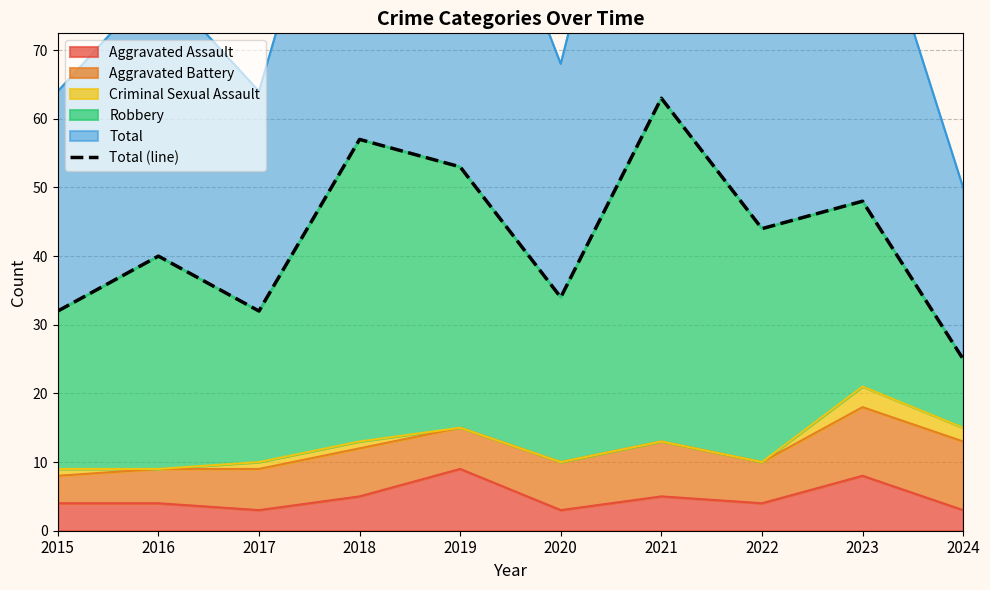

What is the lowest value of the Aggravated Assault series?

3